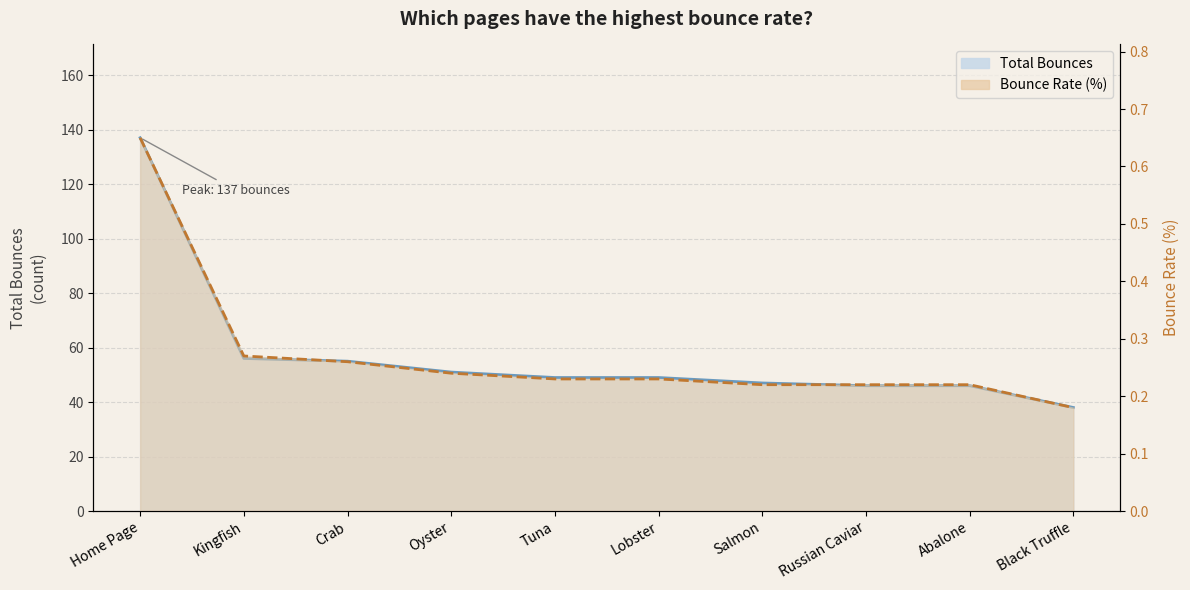

Reading left to right, what are all the values shown in this chart?

Total Bounces: 137.0	56.0	55.0	51.0	49.0	49.0	47.0	46.0	46.0	38.0
Bounce Rate: 0.7	0.3	0.3	0.2	0.2	0.2	0.2	0.2	0.2	0.2